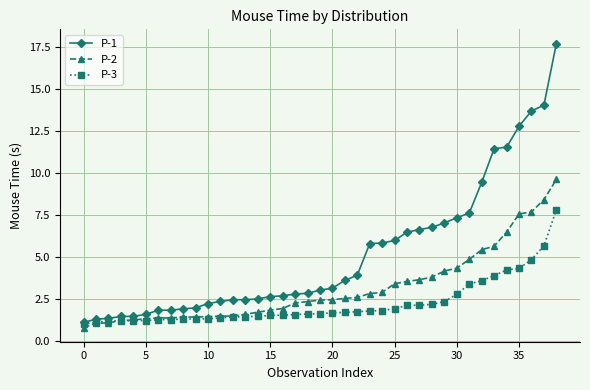

Which series has the largest range (max minus min)?

P-1